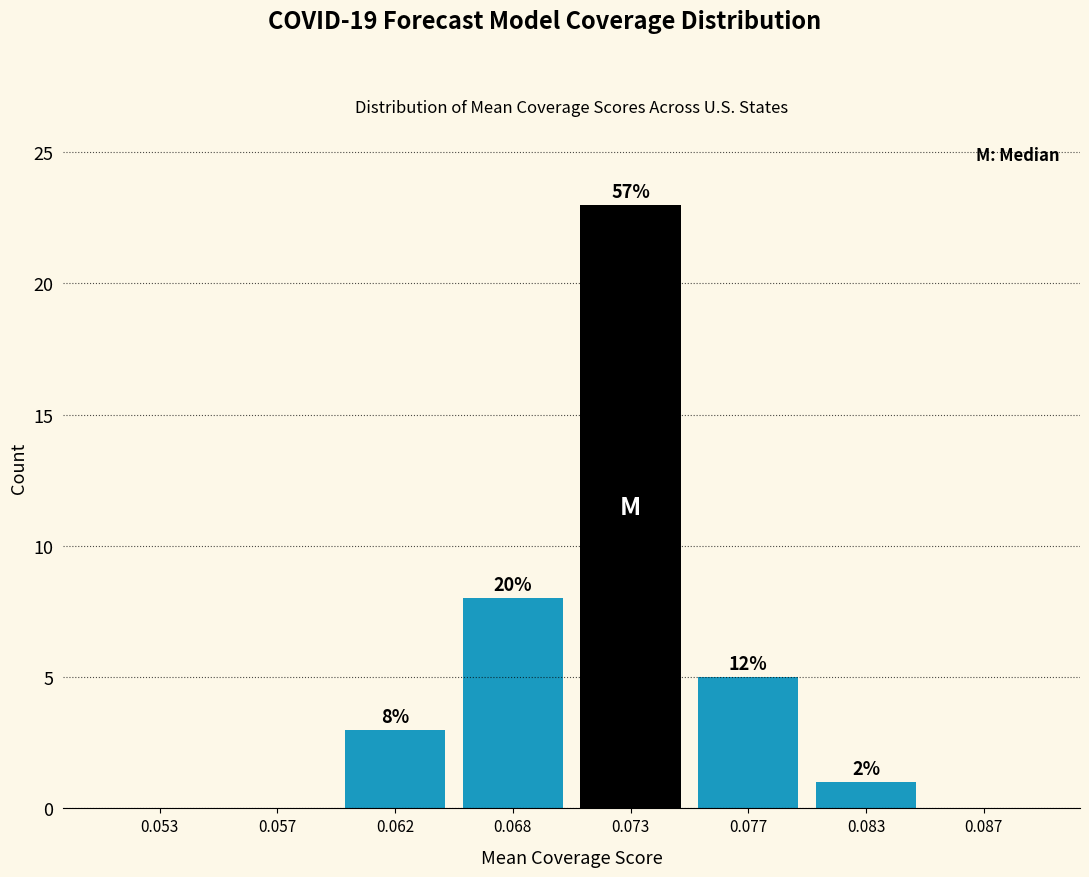

Are the bars horizontal?

No